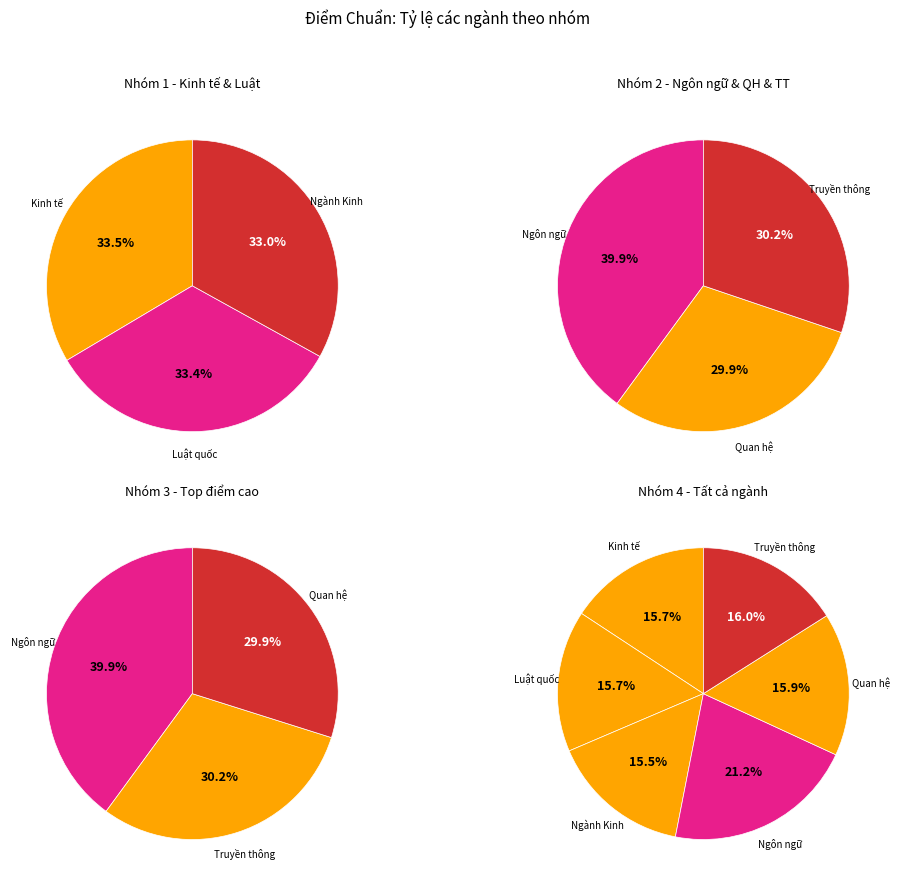

To the nearest percent, what is the combined percentage of Ngành Kinh doanh quốc tế 7340120 and Quan hệ quốc tế 7310206?

31%